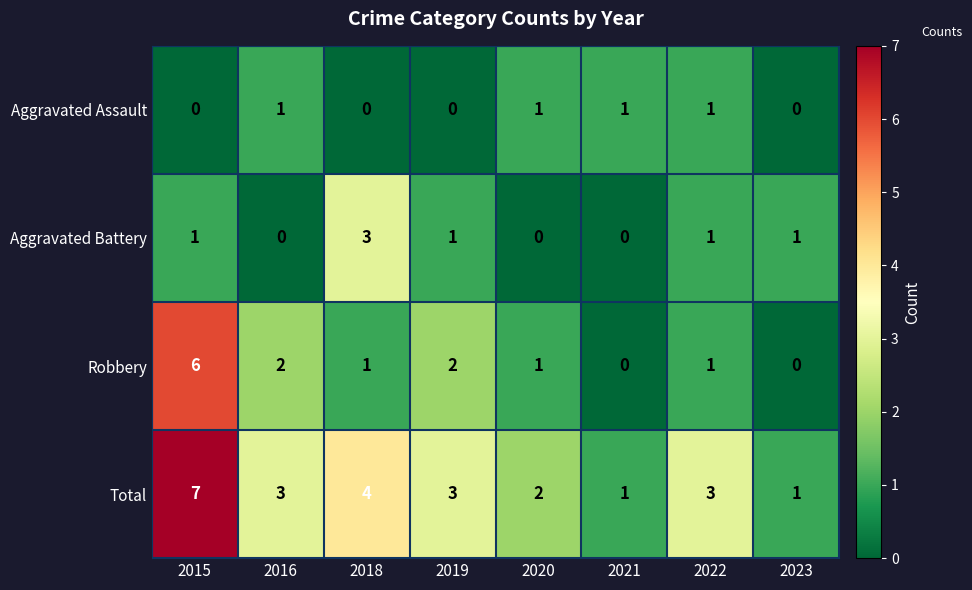

What is the total value across all series at 2018?

8